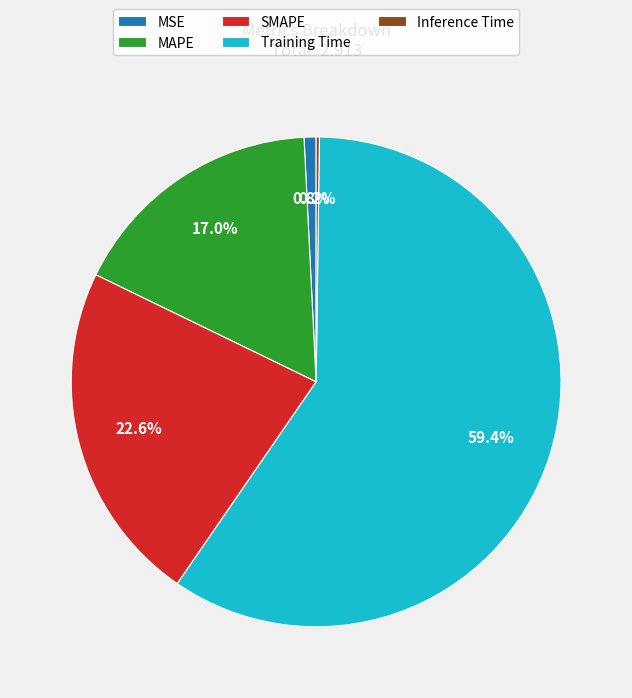

Does Training Time represent more than half of the total?

Yes